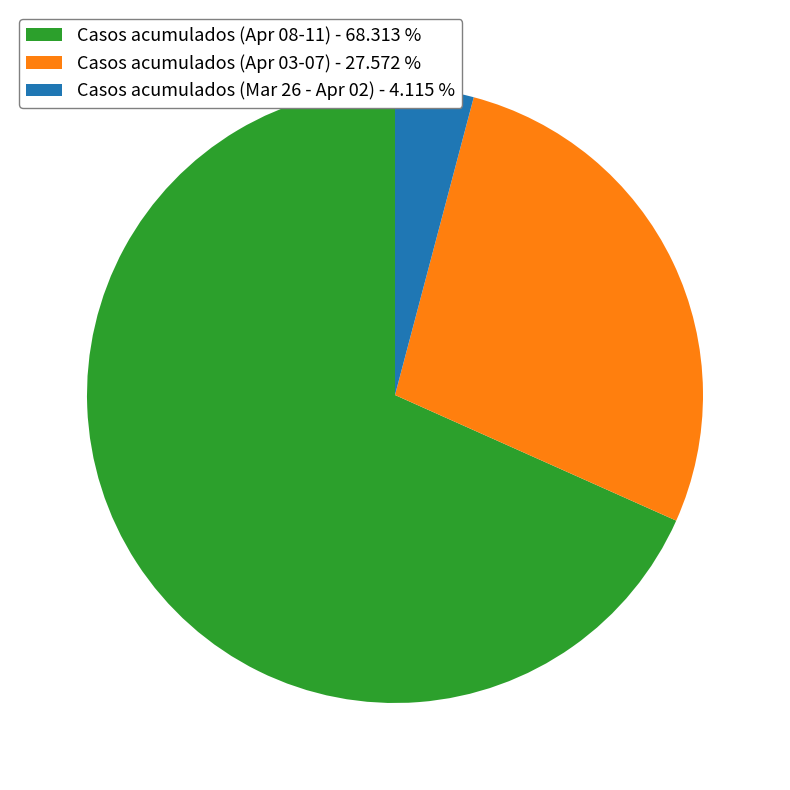

Rank the categories by value from lowest to highest.

Casos acumulados (Mar 26 - Apr 02) - 4.115 %, Casos acumulados (Apr 03-07) - 27.572 %, Casos acumulados (Apr 08-11) - 68.313 %